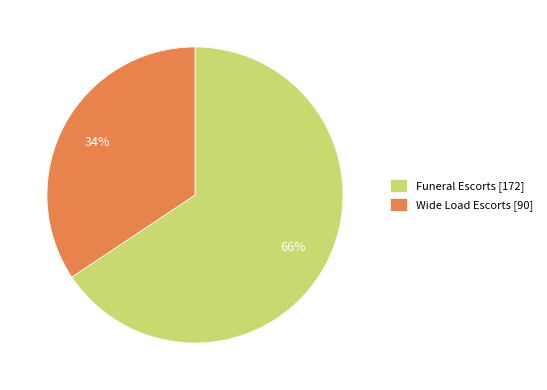

Count the number of slices in the pie.

2